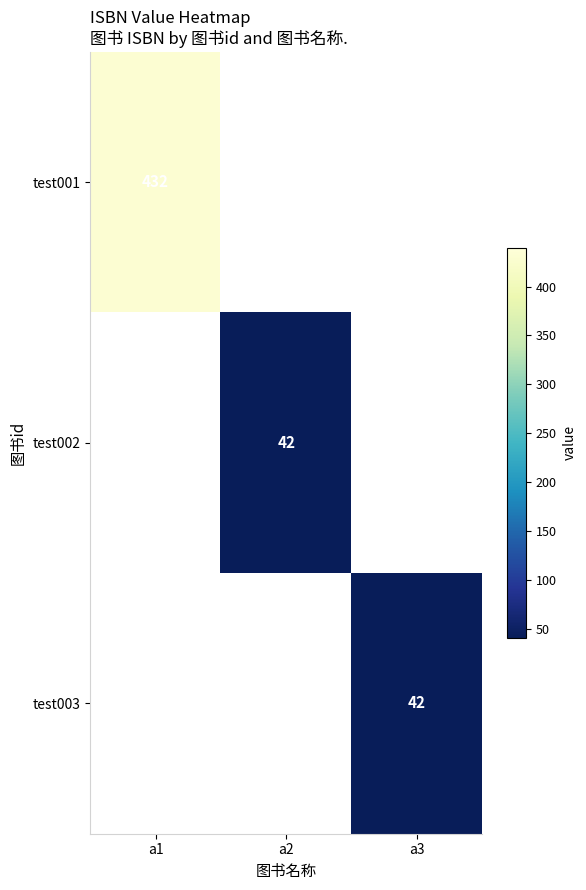

Which category has the lowest value across all series?

a2